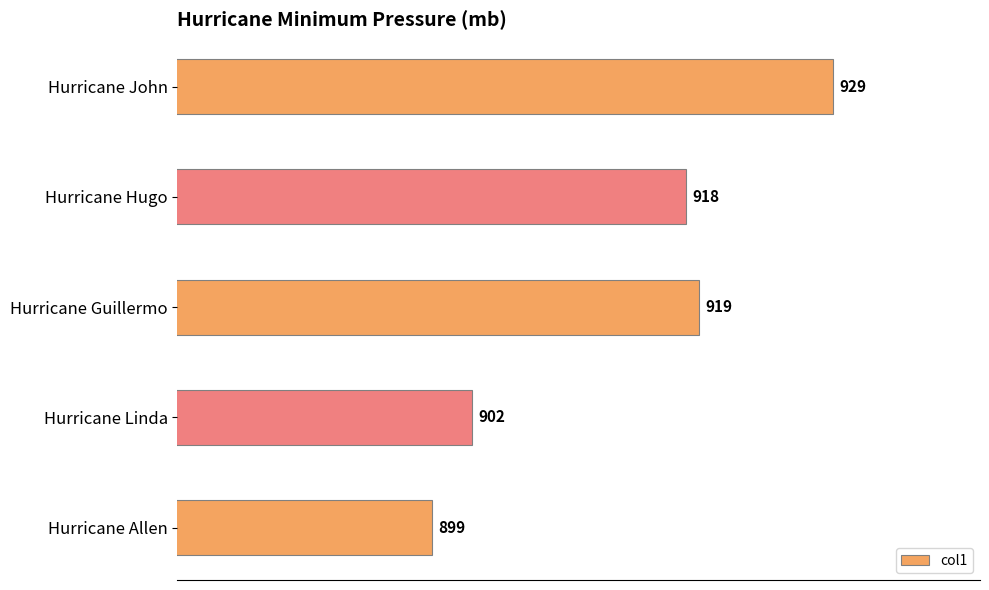

Reading bottom to top, transcribe all the data shown in this chart.

899	902	919	918	929